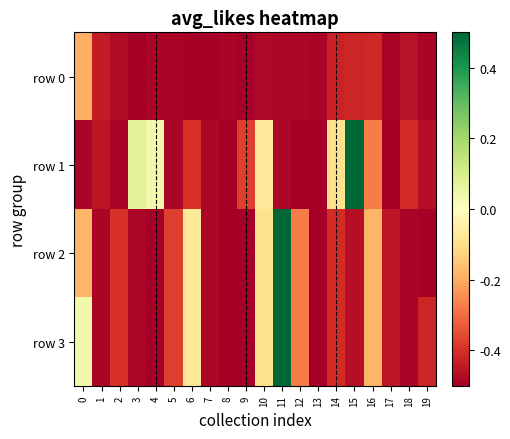

At how many categories does at least one series exceed 0?

5